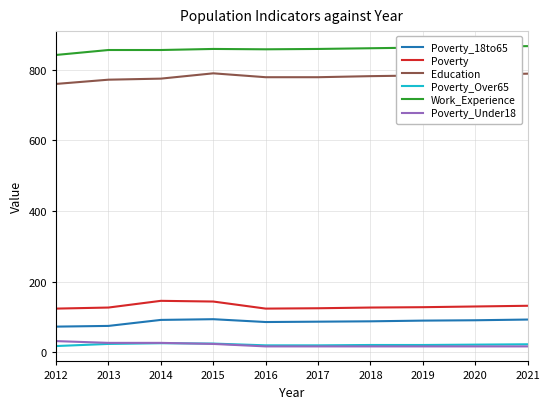

What is the average value of the Work_Experience series?

859